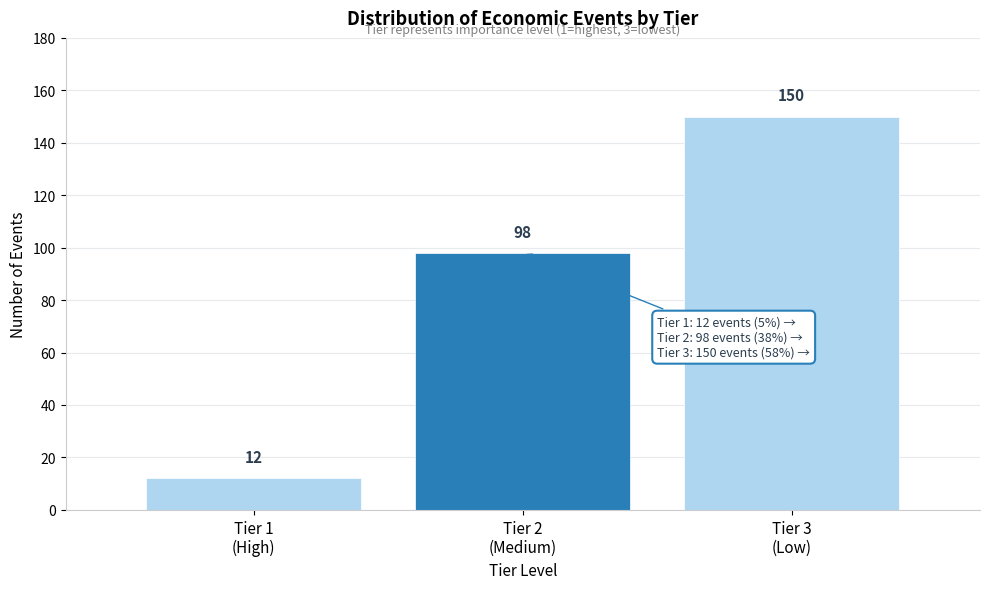

Reading left to right, transcribe all the data shown in this chart.

12	98	150